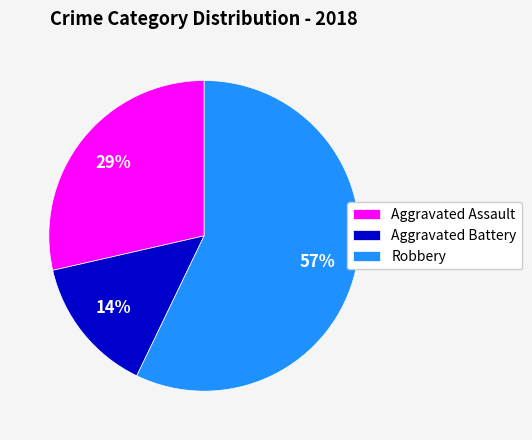

Is the sum of Aggravated Assault and Robbery greater than half?

Yes